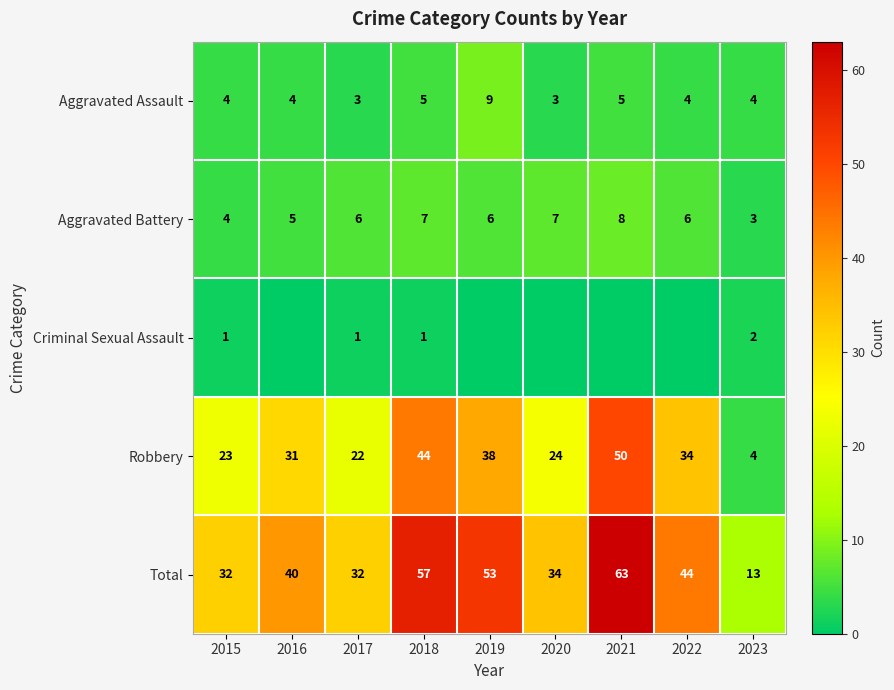

True or false: Aggravated Battery has a value of 8 at 2016.

False